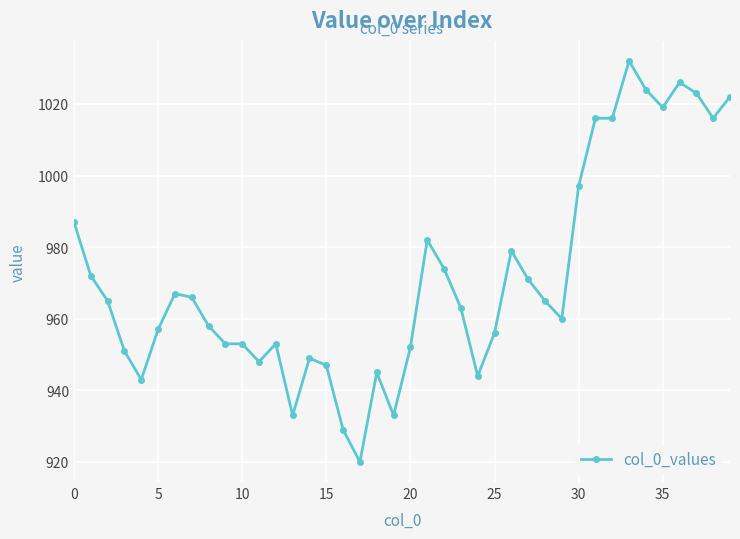

How many lines are shown in the chart?

1